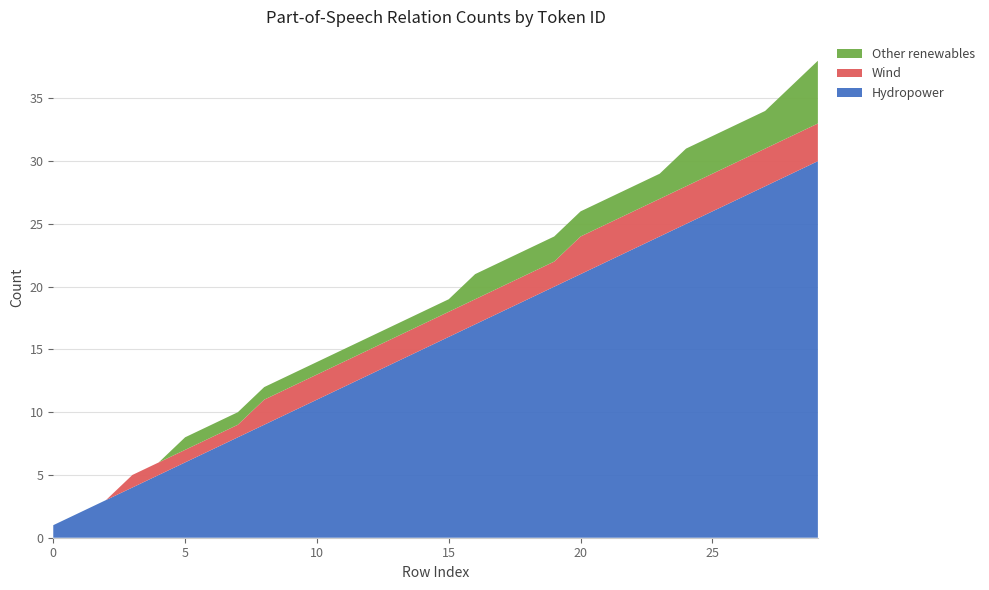

Reading left to right, extract all data points from this chart.

Hydropower: 0=1	1=2	2=3	3=4	4=5	5=6	6=7	7=8	8=9	9=10	10=11	11=12	12=13	13=14	14=15	15=16	16=17	17=18	18=19	19=20	20=21	21=22	22=23	23=24	24=25	25=26	26=27	27=28	28=29	29=30
Wind: 0=0	1=0	2=0	3=1	4=1	5=1	6=1	7=1	8=2	9=2	10=2	11=2	12=2	13=2	14=2	15=2	16=2	17=2	18=2	19=2	20=3	21=3	22=3	23=3	24=3	25=3	26=3	27=3	28=3	29=3
Other renewables: 0=0	1=0	2=0	3=0	4=0	5=1	6=1	7=1	8=1	9=1	10=1	11=1	12=1	13=1	14=1	15=1	16=2	17=2	18=2	19=2	20=2	21=2	22=2	23=2	24=3	25=3	26=3	27=3	28=4	29=5